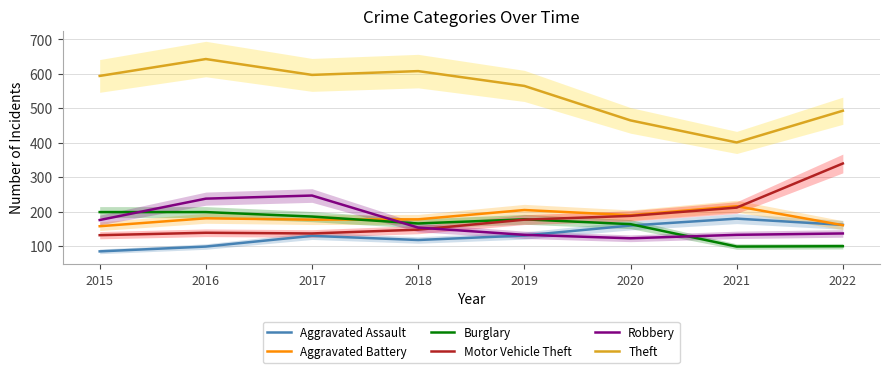

At 2019, list the series in order from smallest to largest.

Aggravated Assault, Robbery, Motor Vehicle Theft, Burglary, Aggravated Battery, Theft